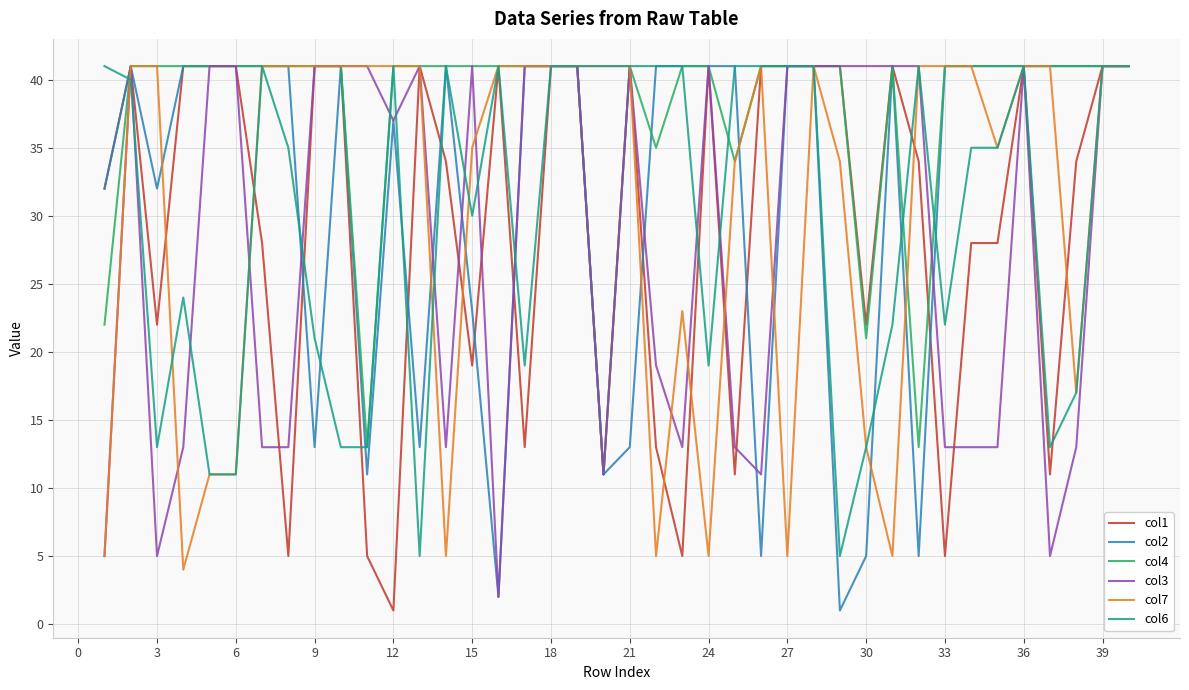

Does the chart have visible grid lines?

Yes